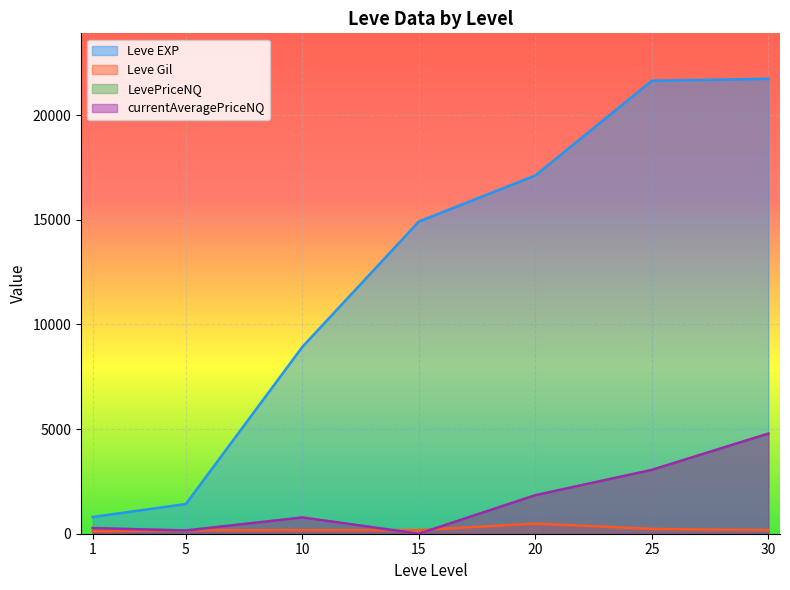

Reading left to right, transcribe all the data shown in this chart.

Leve EXP: 800.0	1420.0	8930.0	14920.0	17120.0	21650.0	21740.0
Leve Gil: 113.0	169.0	175.0	172.0	485.0	229.0	175.0
LevePriceNQ: 268.6	154.4	775.3	0.0	1839.8	3050.0	4783.5
currentAveragePriceNQ: 268.6	154.4	775.3	0.0	1839.8	3050.0	4783.5